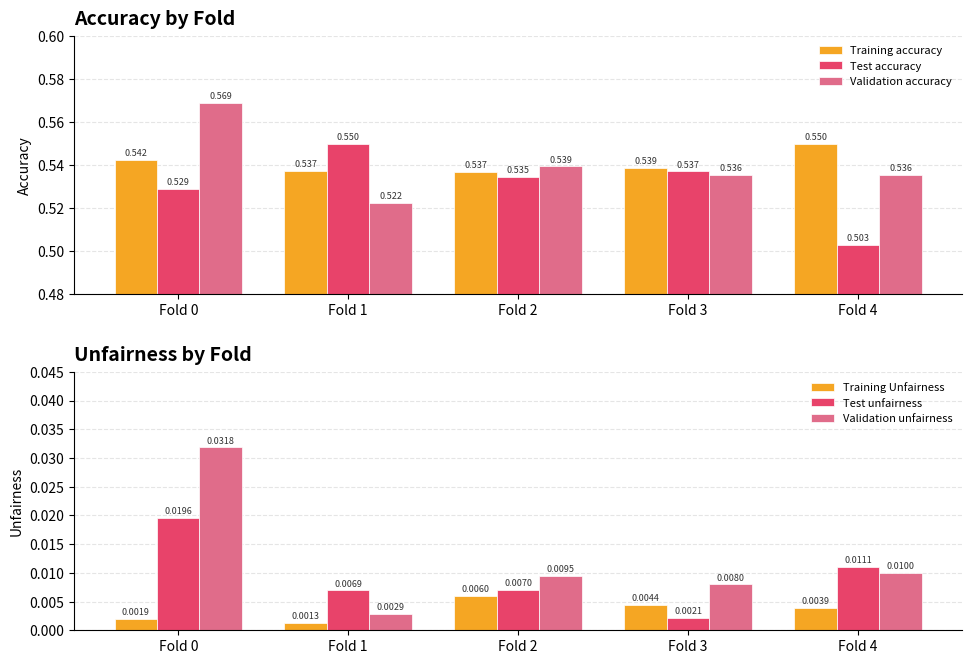

What is the spread (max minus min) of values at Fold 4?

0.5